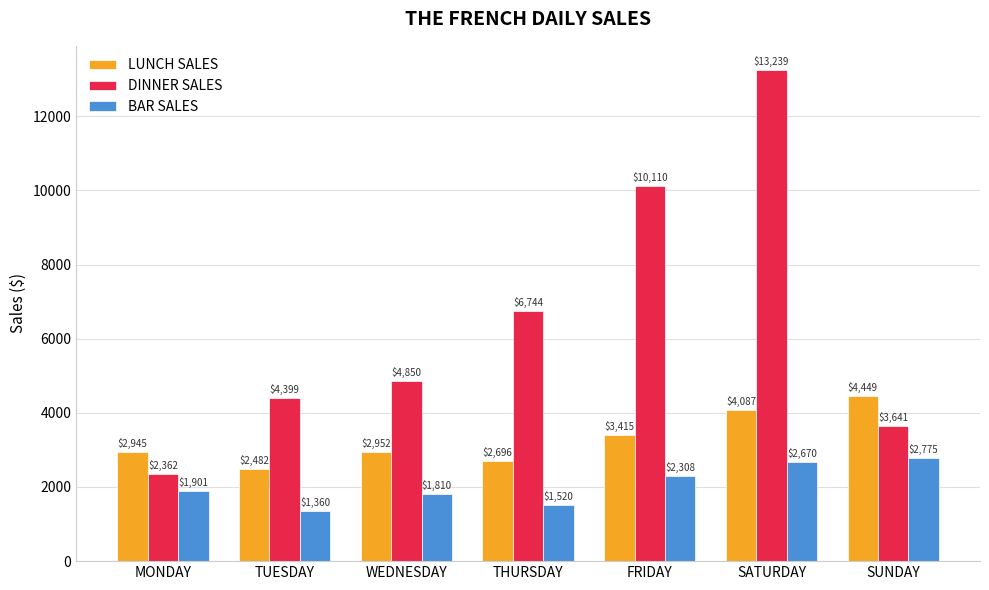

Are the bars grouped side by side (vs. stacked)?

Yes